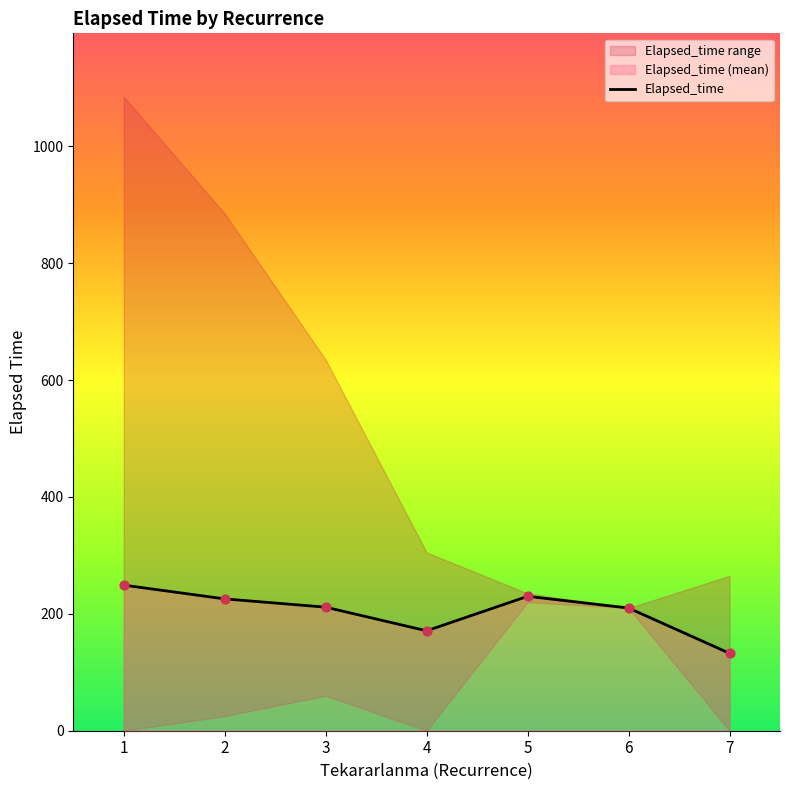

Which has a higher value, 6 or 5?

5